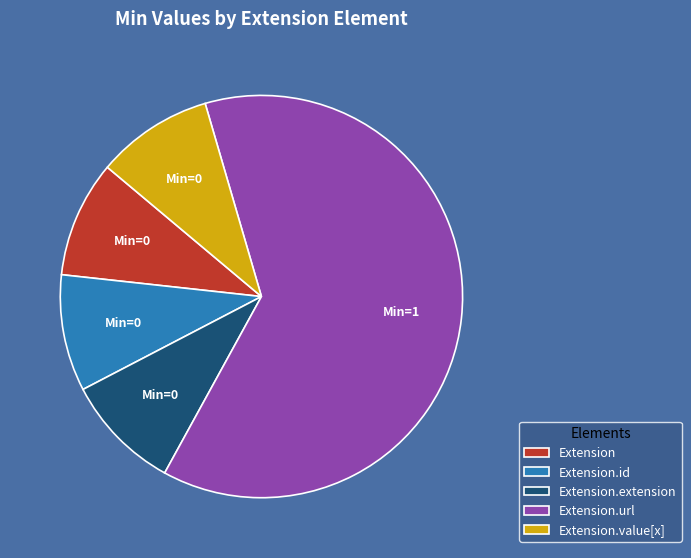

Which has a higher value, Extension.value[x] or Extension.url?

Extension.url